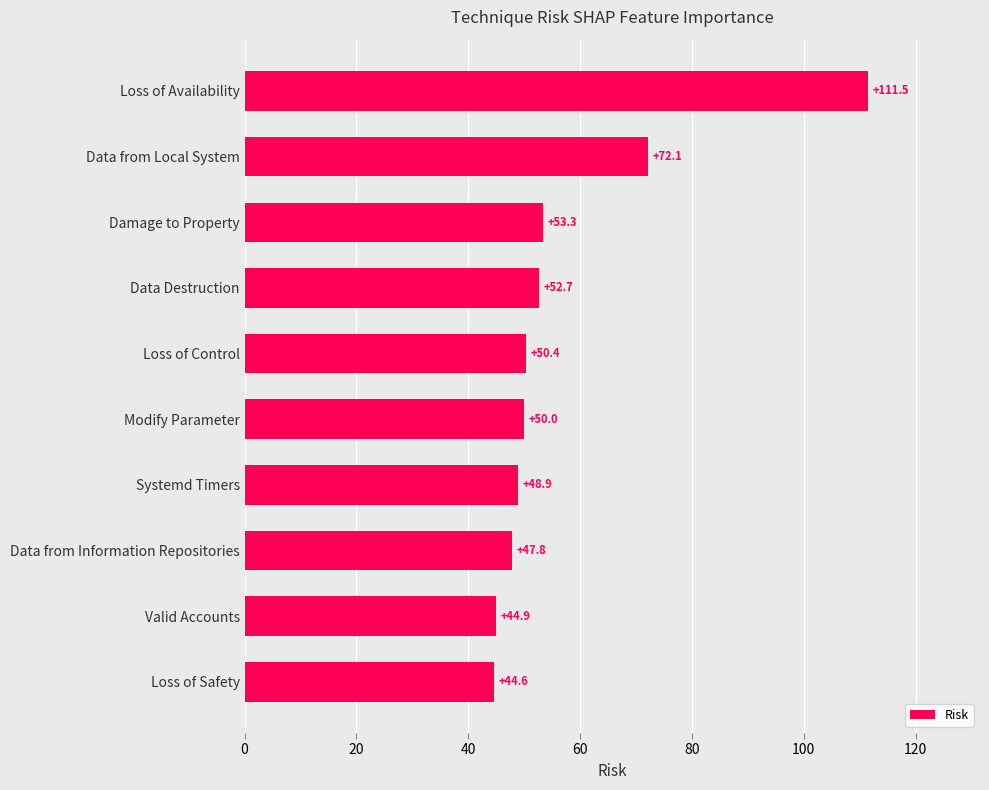

List the labels in order of value, largest first.

Loss of Availability, Data from Local System, Damage to Property, Data Destruction, Loss of Control, Modify Parameter, Systemd Timers, Data from Information Repositories, Valid Accounts, Loss of Safety